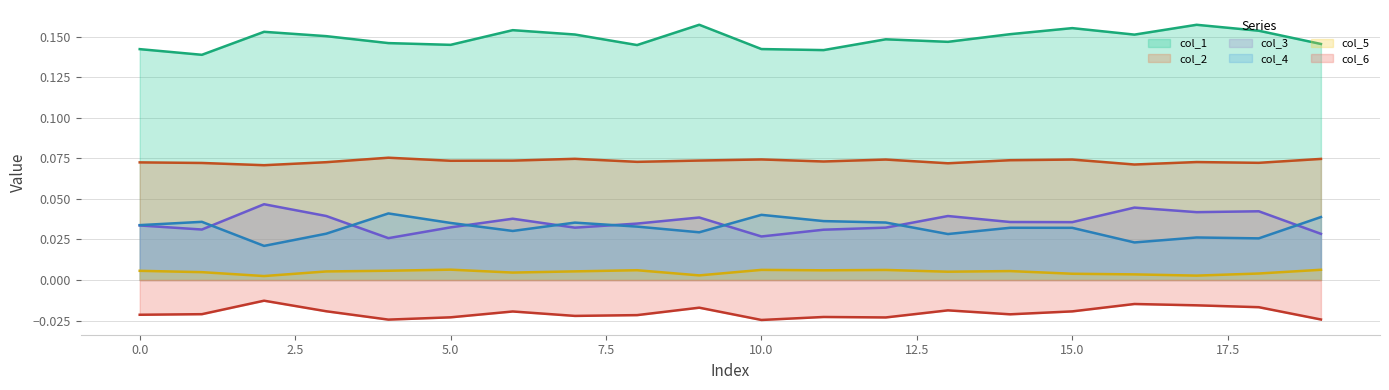

Rank the series at 9 from lowest to highest value.

col_6, col_5, col_4, col_3, col_2, col_1